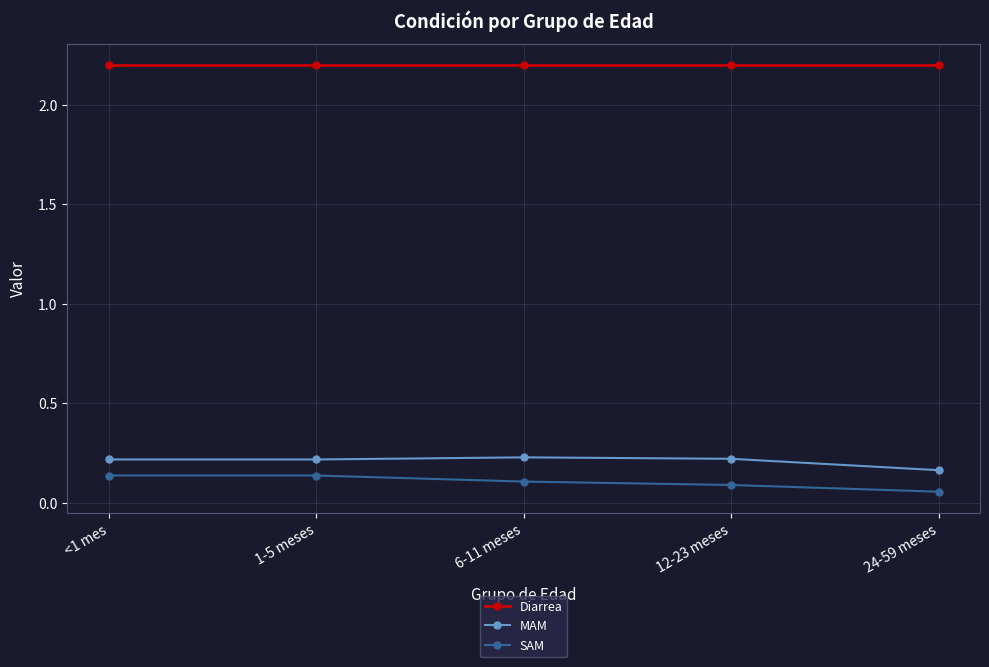

How many lines are shown in the chart?

3